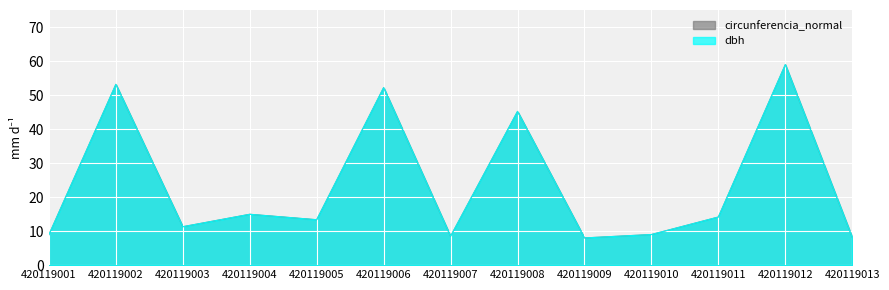

What is the value of the dbh point at the 4th from the left?

14.9